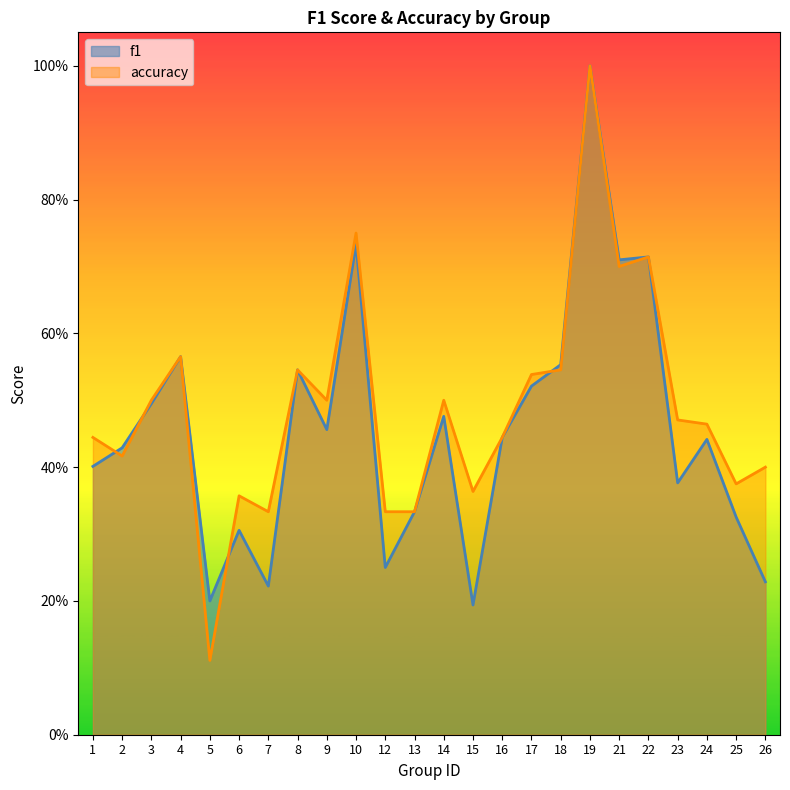

Which series has the largest total across all categories?

accuracy